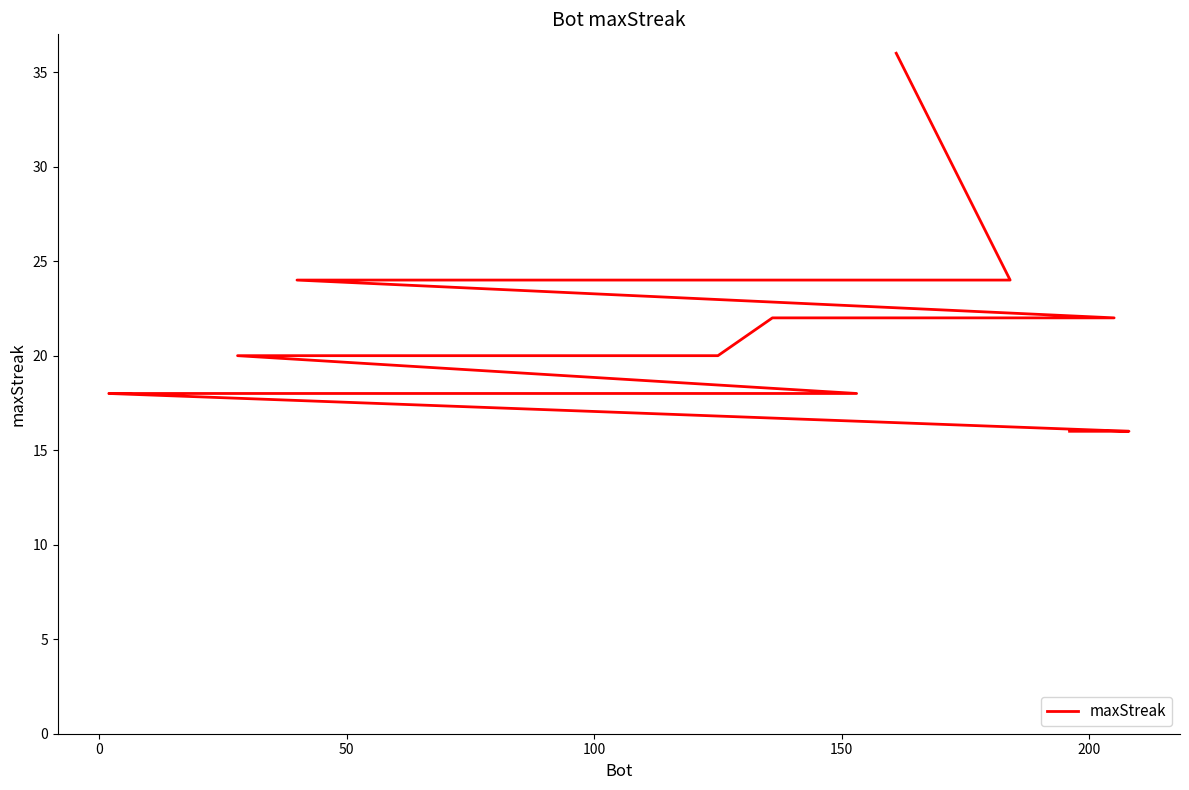

How many lines are shown in the chart?

1